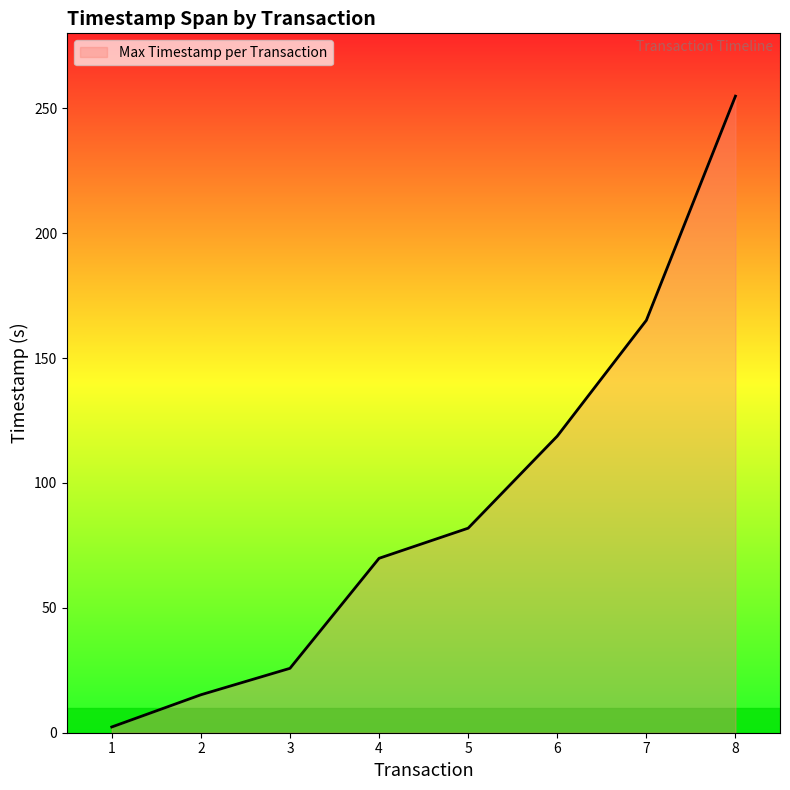

Which category has the highest value across all series?

8